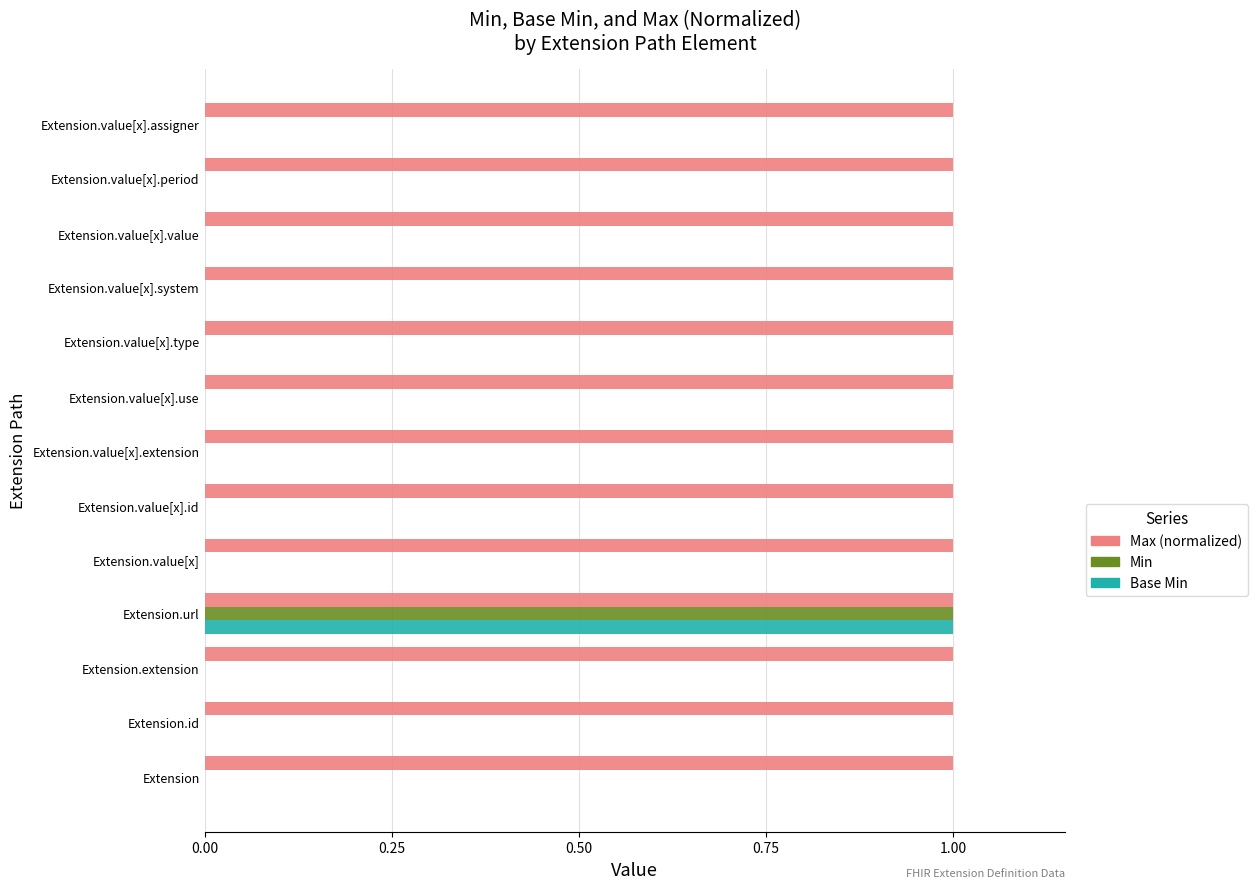

Is the value of Base Min at Extension.value[x].system greater than the value of Max (normalized) at Extension.value[x].use?

No